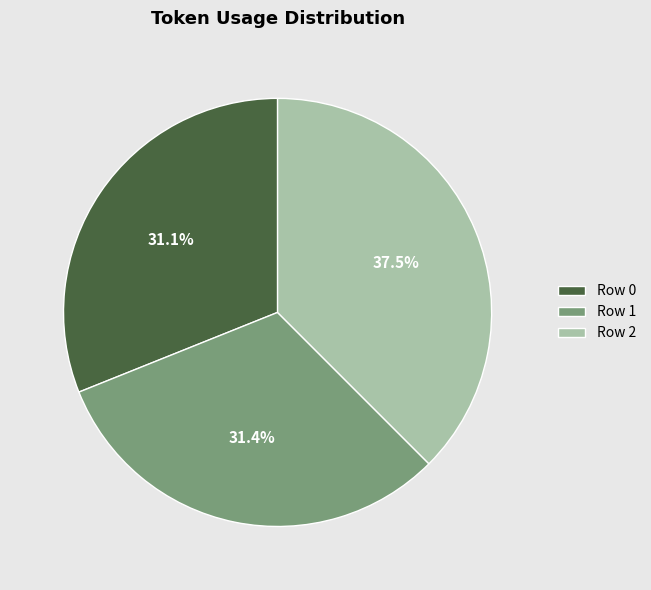

Is there any slice that represents more than half of the pie?

No